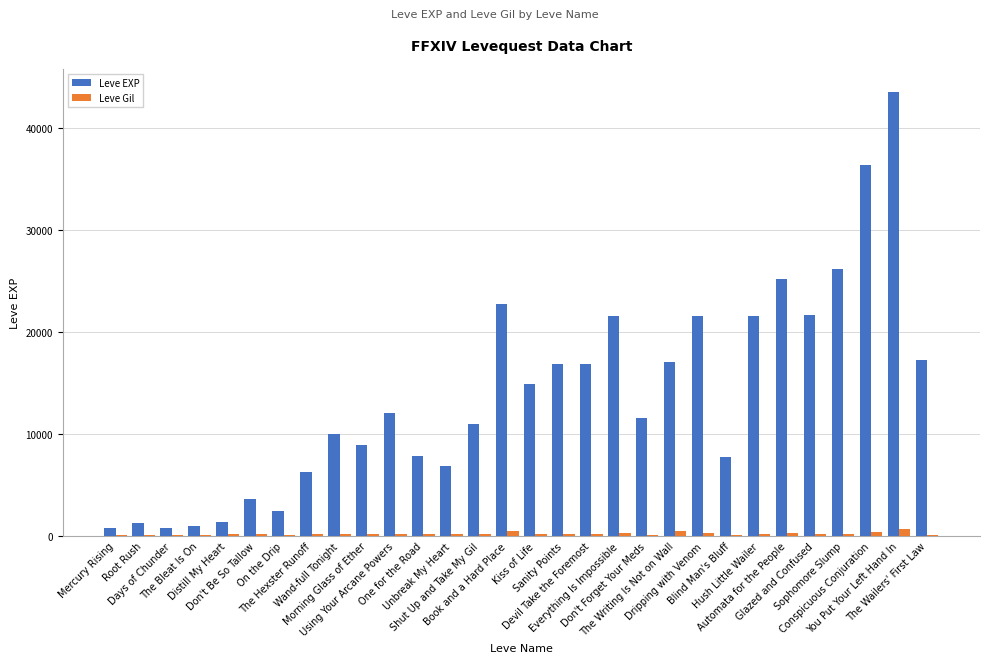

What is the spread (max minus min) of values at The Wailers' First Law?

17184